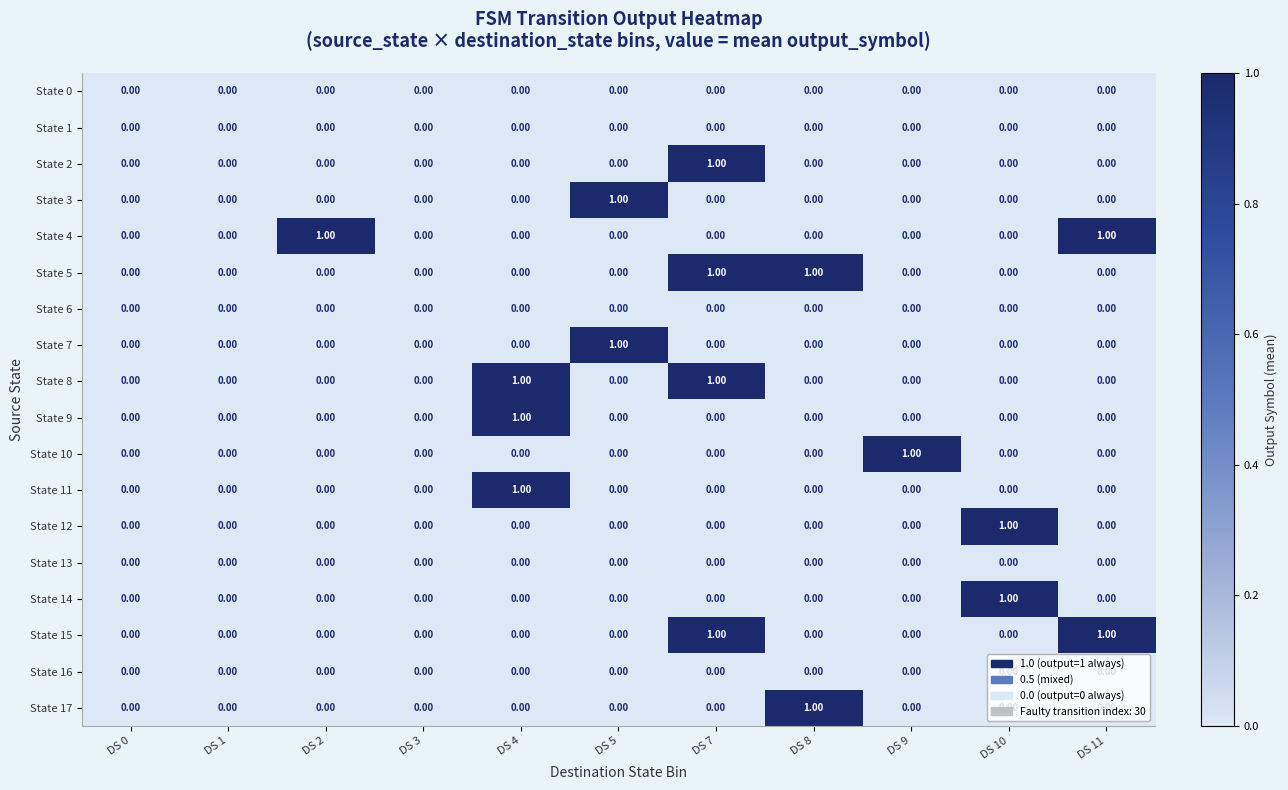

Which series changed the most between DS 2 and DS 11?

State 15